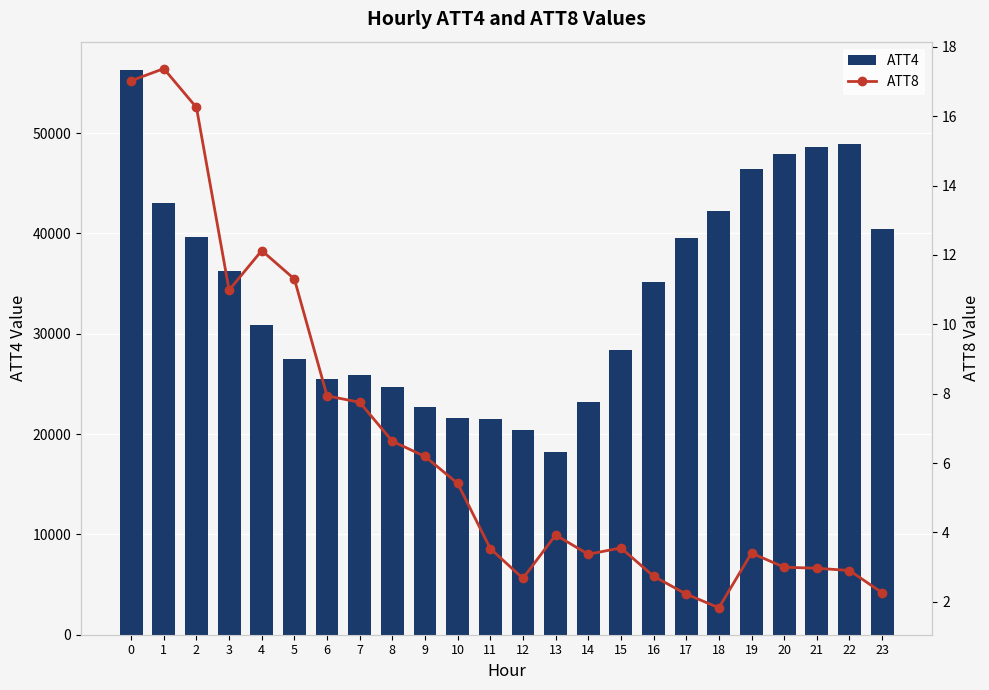

What is the sum of the ATT8 values at 23 and 1?

19.6